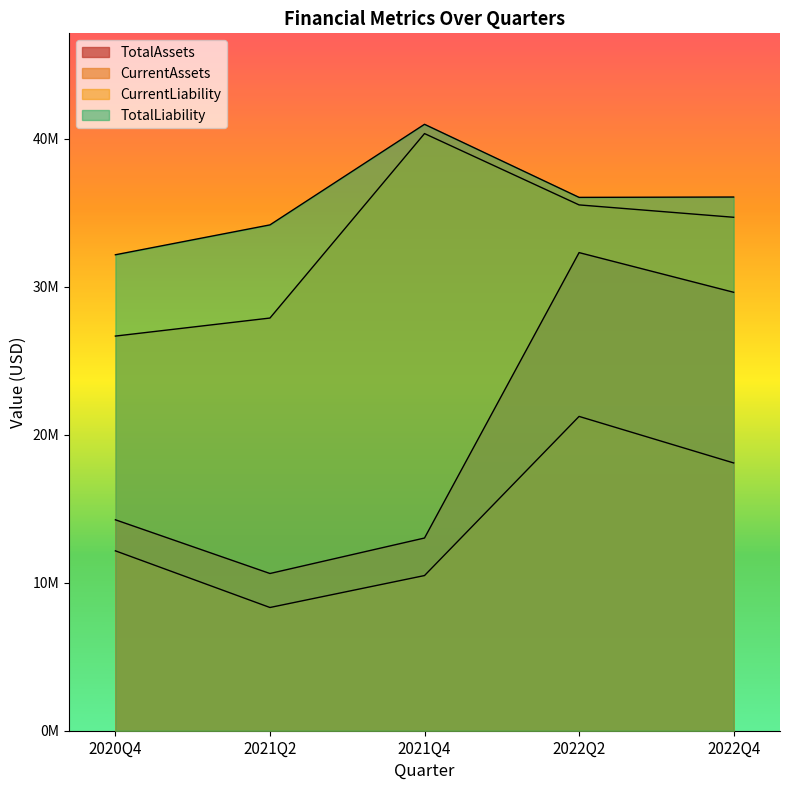

Which series changed the most between 2021Q2 and 2022Q4?

TotalAssets